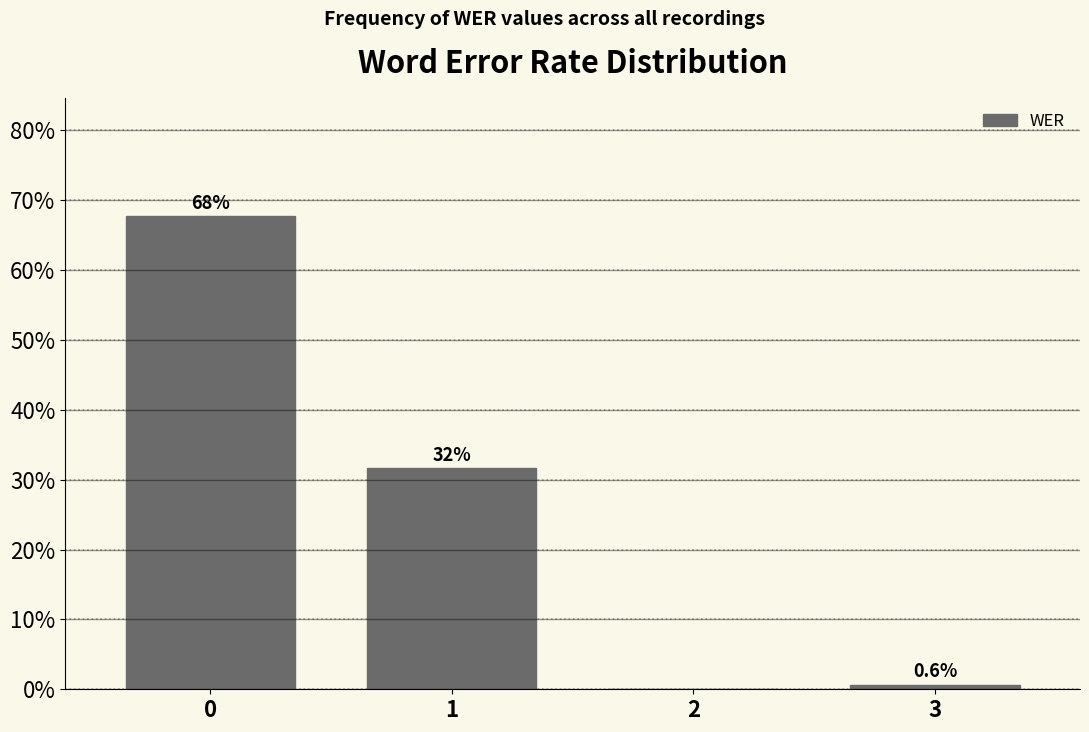

Reading left to right, list all the values displayed in this chart.

0=67.7	1=31.6	2=0.0	3=0.6